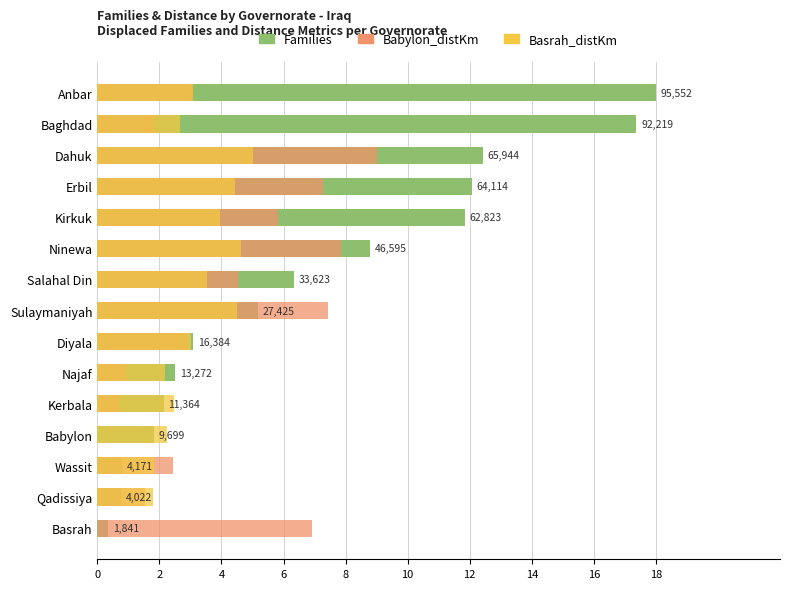

How many values in the Families series exceed 5?

8